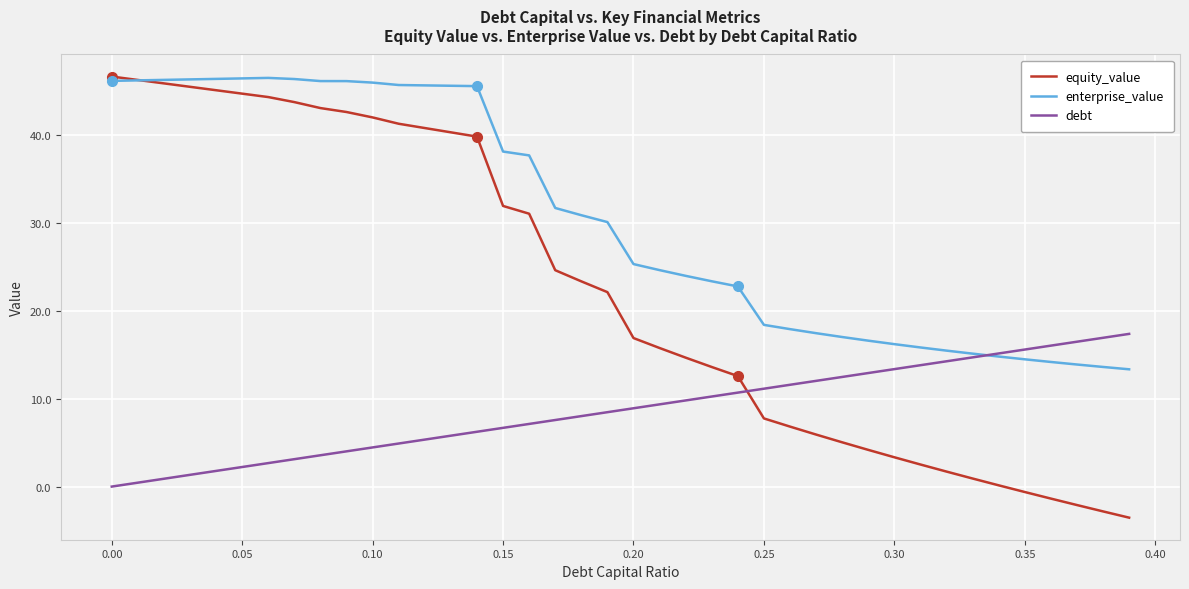

At how many categories does at least one series exceed 0?

40